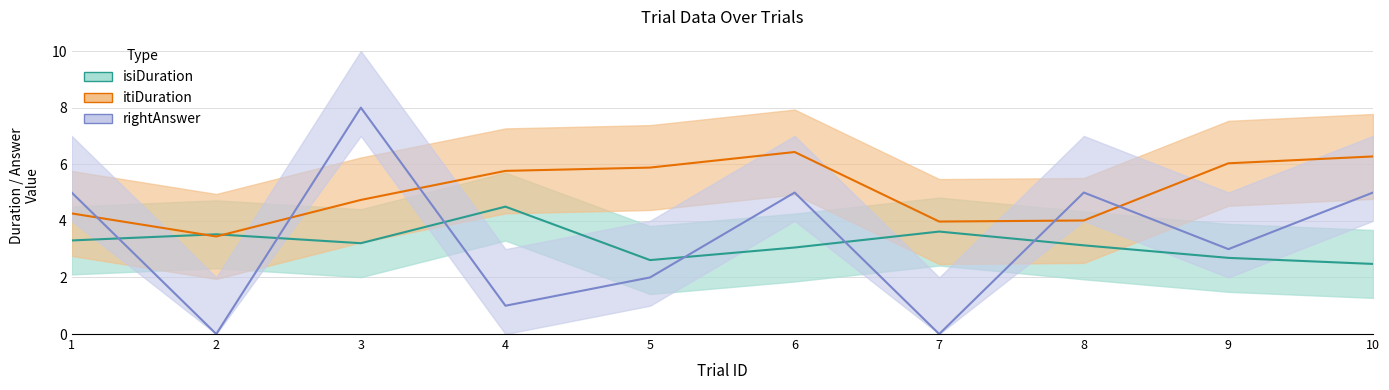

Reading right to left, extract all data points from this chart.

isiDuration: 2.5	2.7	3.1	3.6	3.1	2.6	4.5	3.2	3.5	3.3
itiDuration: 6.3	6.0	4.0	4.0	6.4	5.9	5.8	4.7	3.4	4.3
rightAnswer: 5.0	3.0	5.0	0.0	5.0	2.0	1.0	8.0	-0.0	5.0